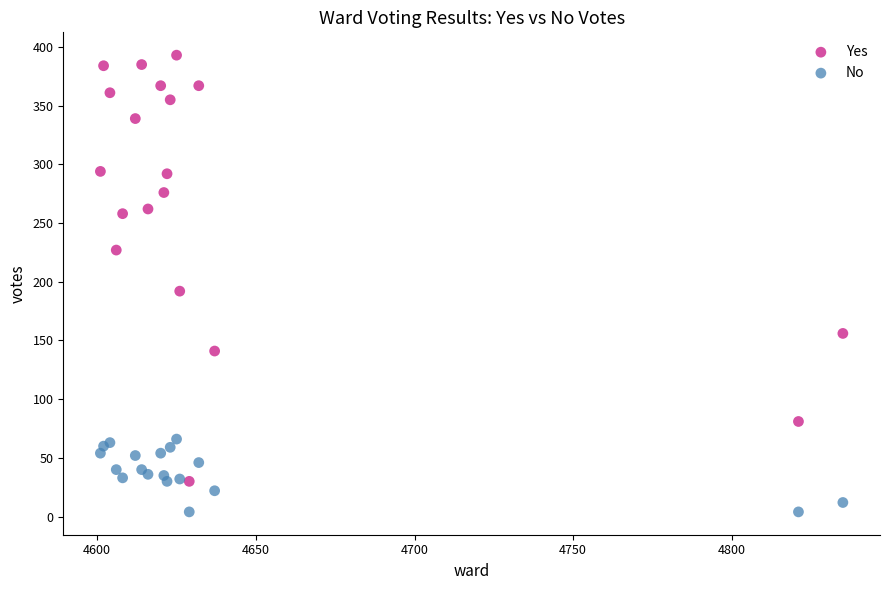

Which series reaches the maximum Y coordinate?

Yes